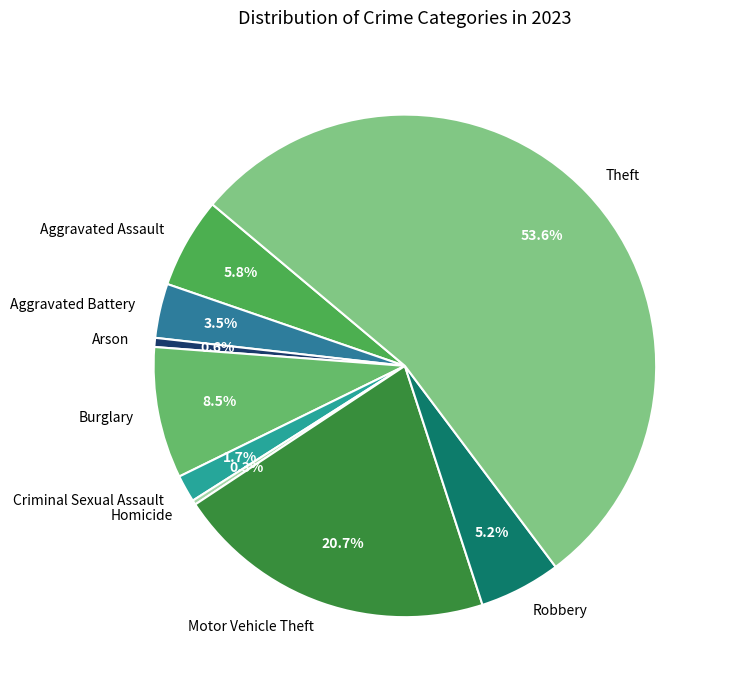

Does Theft account for over 50% of the chart?

Yes